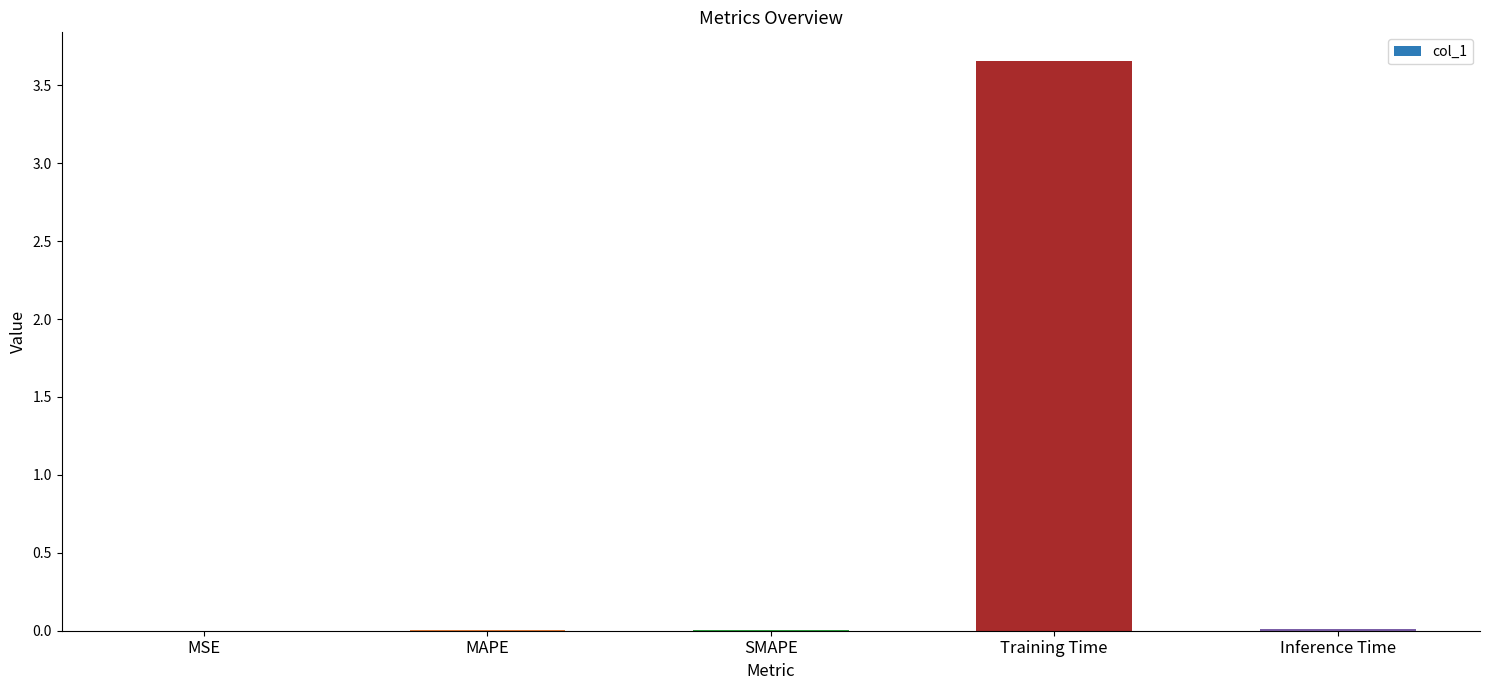

The chart shows a value of 0.0 at Inference Time. True or false?

True